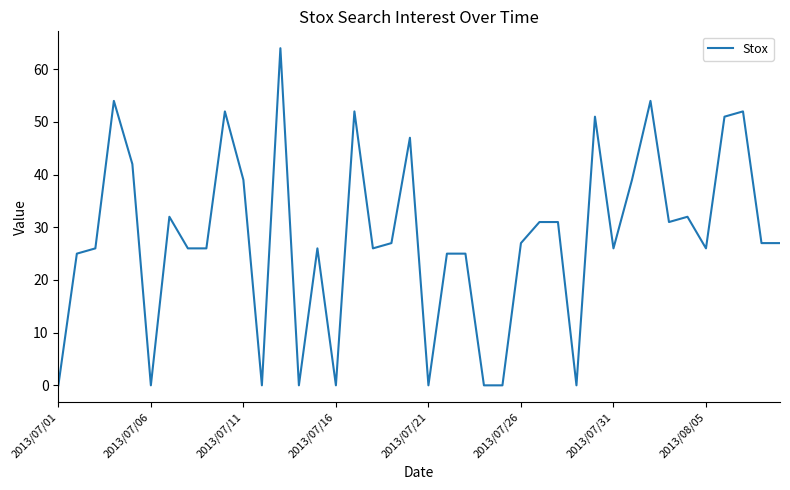

What is the greatest value displayed?

64